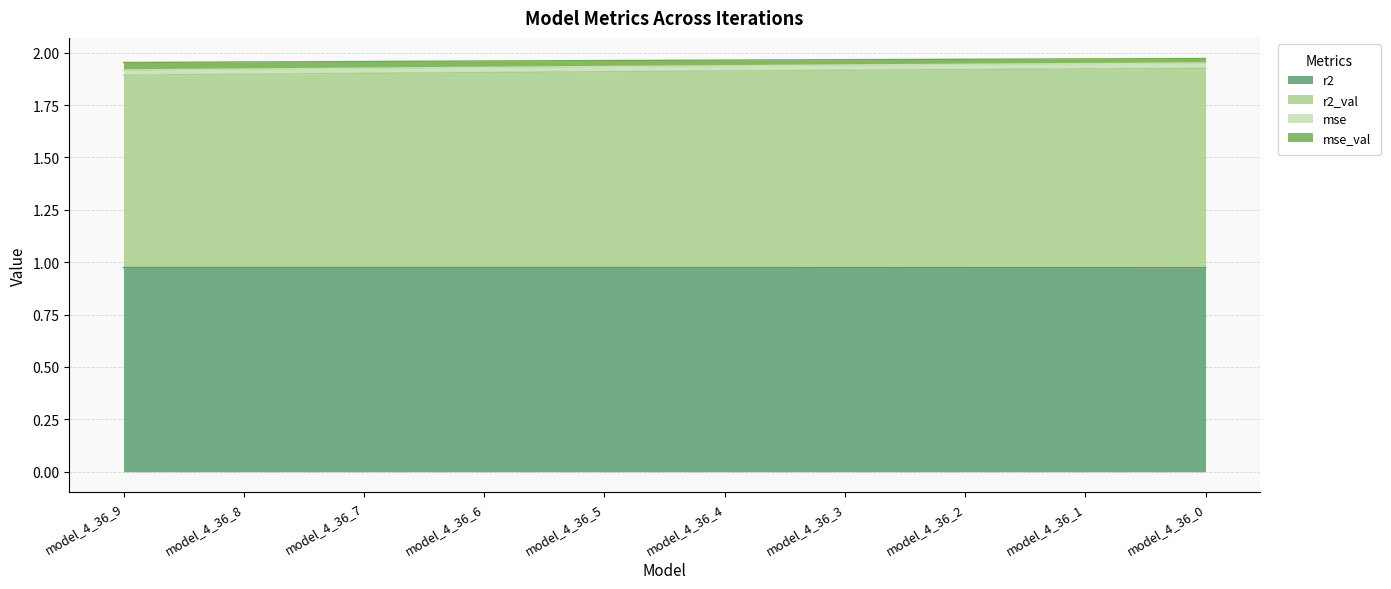

The value of r2 at model_4_36_0 is 0.7. True or false?

False